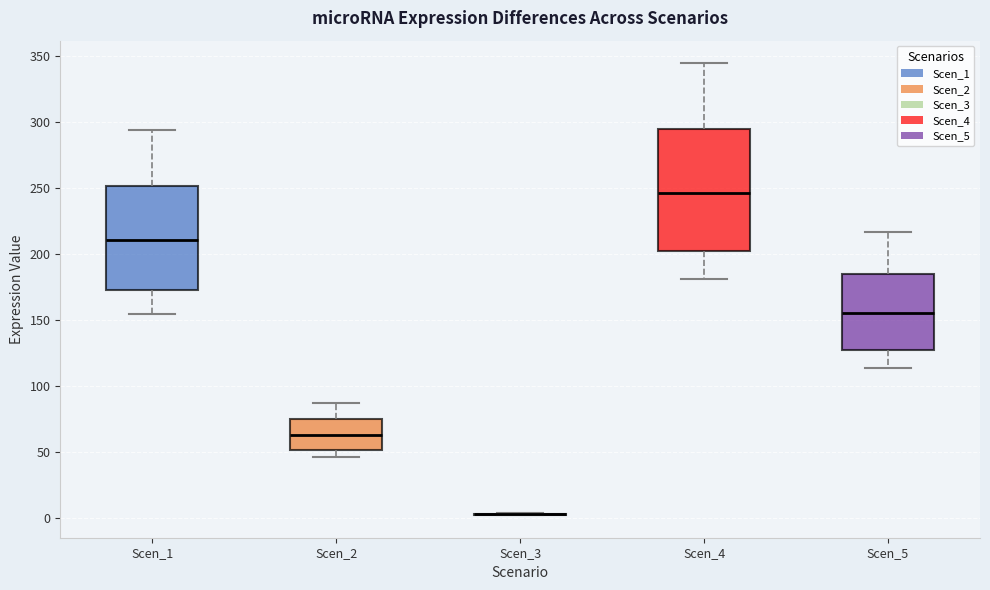

Reading left to right, read every box against the y-axis: the position of its median line, the range the box covers, and the ends of its whiskers. The values are not printed on the chart, so give them approximately, as read against the axis.

Scen_1: median 210, box 170 to 250, whiskers 155 to 295
Scen_2: median 60, box 50 to 75, whiskers 45 to 85
Scen_3: box collapsed to a line at 5, whiskers 0 to 5
Scen_4: median 245, box 200 to 295, whiskers 180 to 345
Scen_5: median 155, box 125 to 185, whiskers 115 to 215